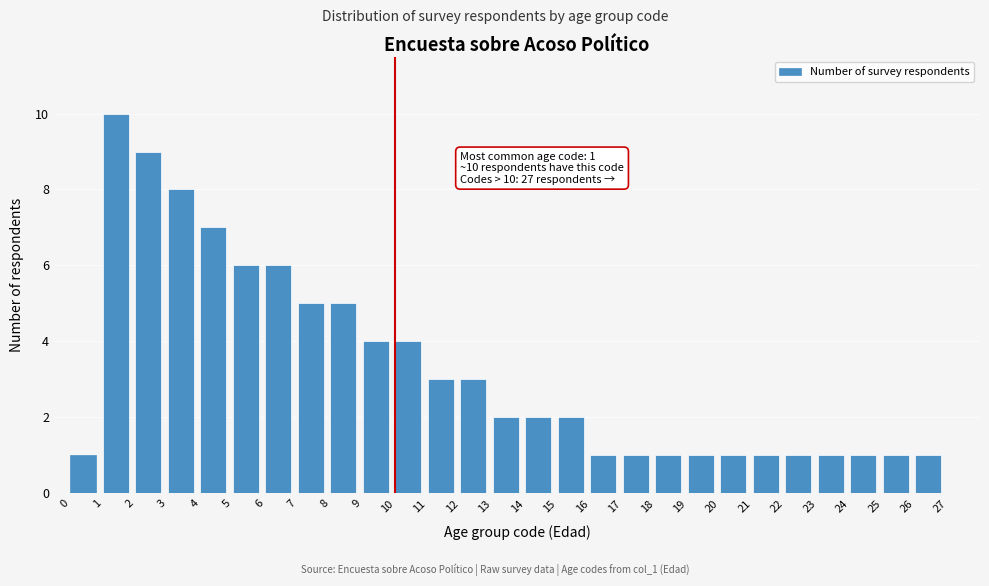

Over which range of the x-axis is the bar tallest?

1 to 2